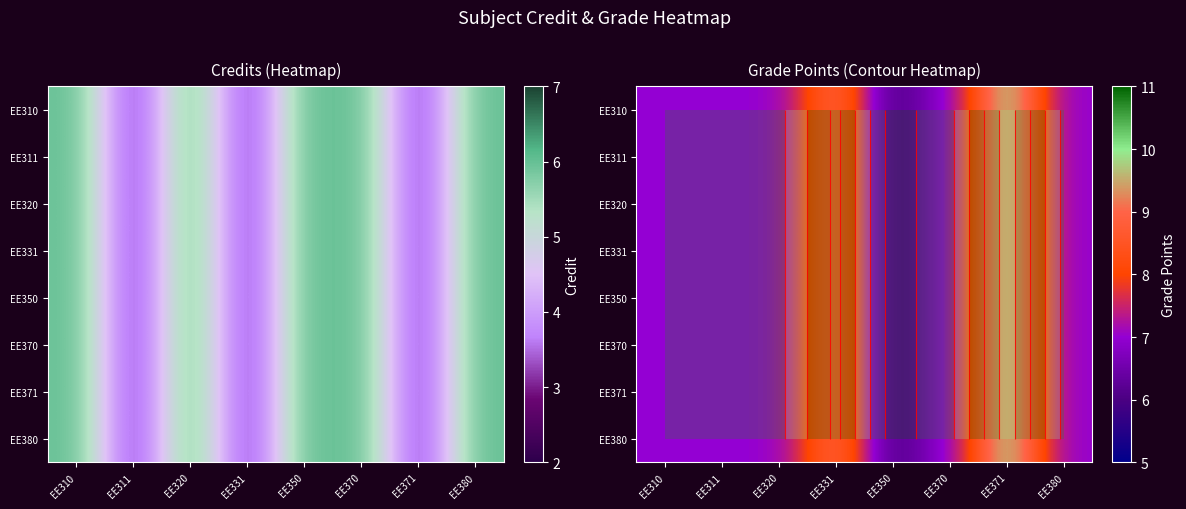

True or false: EE311 has a value of 4 at EE311.

False